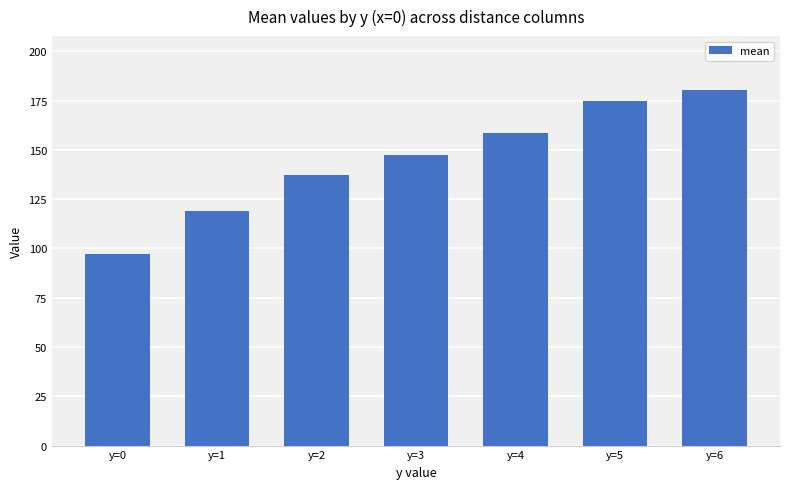

What is the maximum value shown in the chart?

180.6